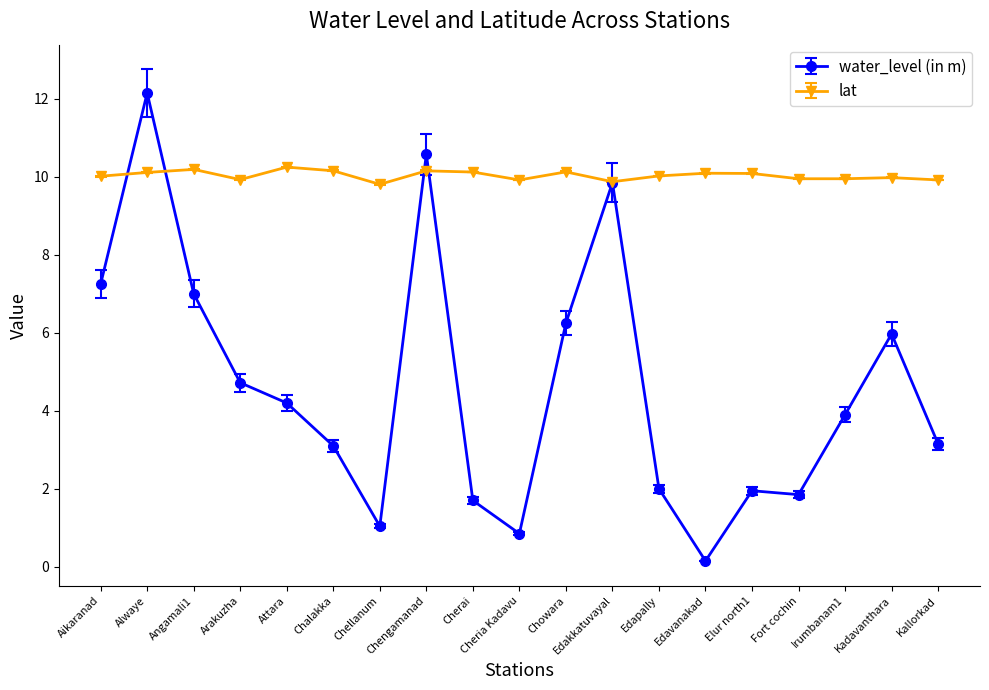

True or false: lat has more than 1 interior local peaks.

True